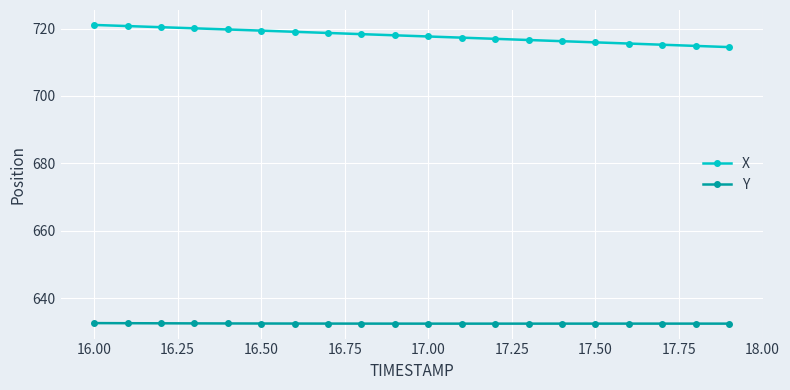

List the series in order of their overall mean, highest first.

X, Y